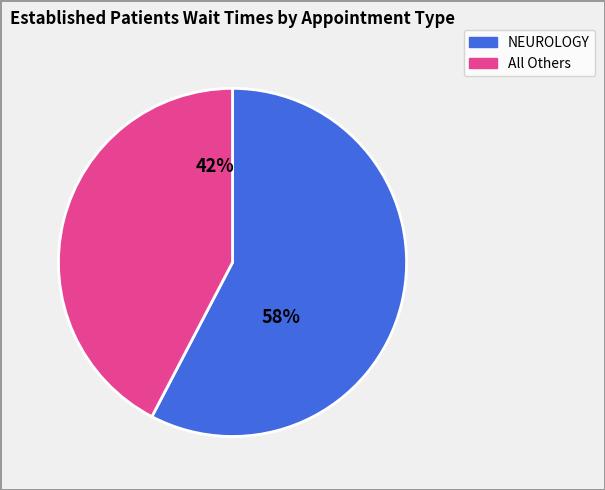

To the nearest percent, what is the average slice percentage?

50%